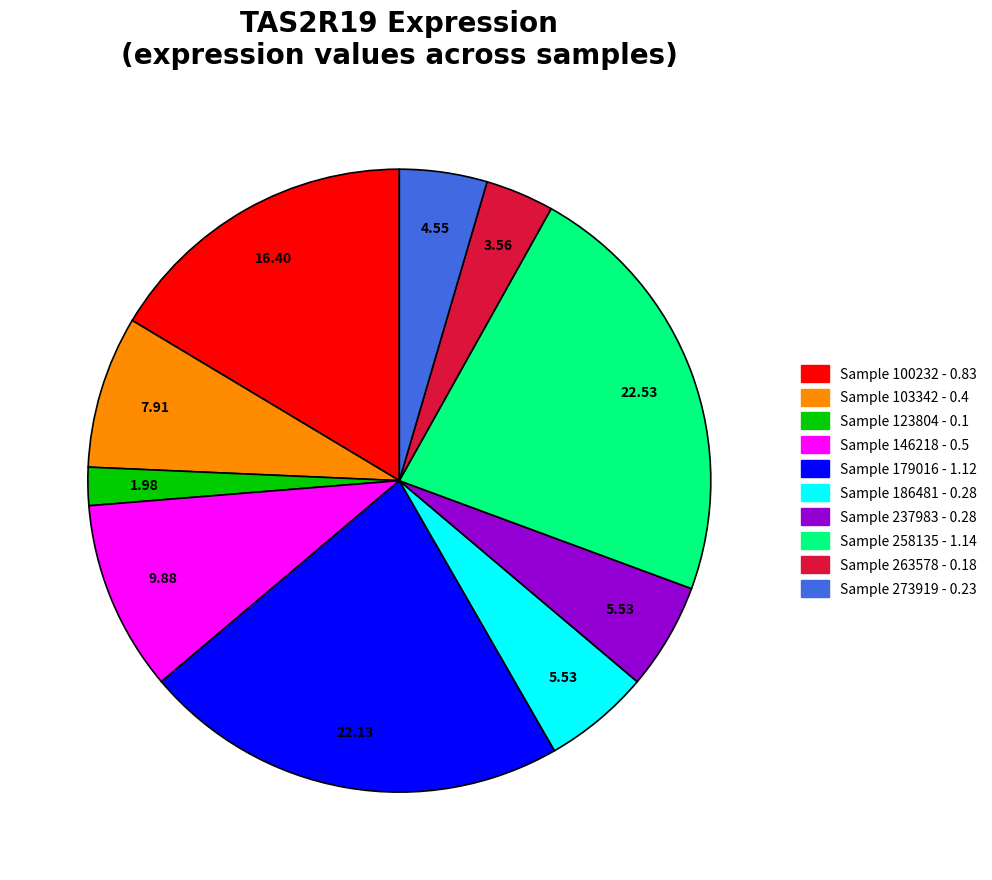

Does any single category account for the majority?

No